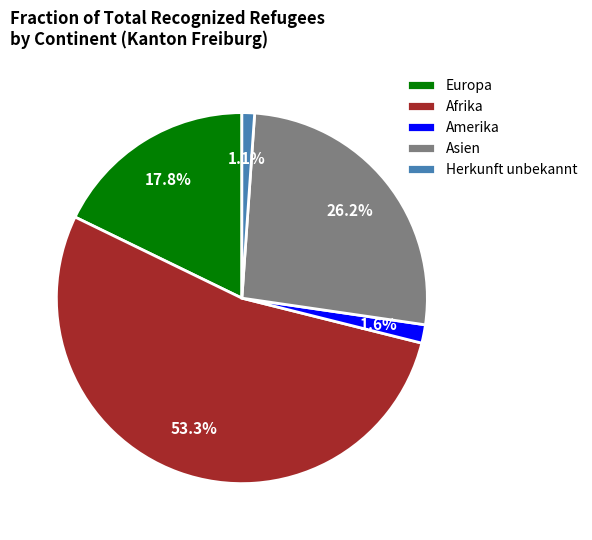

What percentage do Afrika and Asien together represent?

79.5%